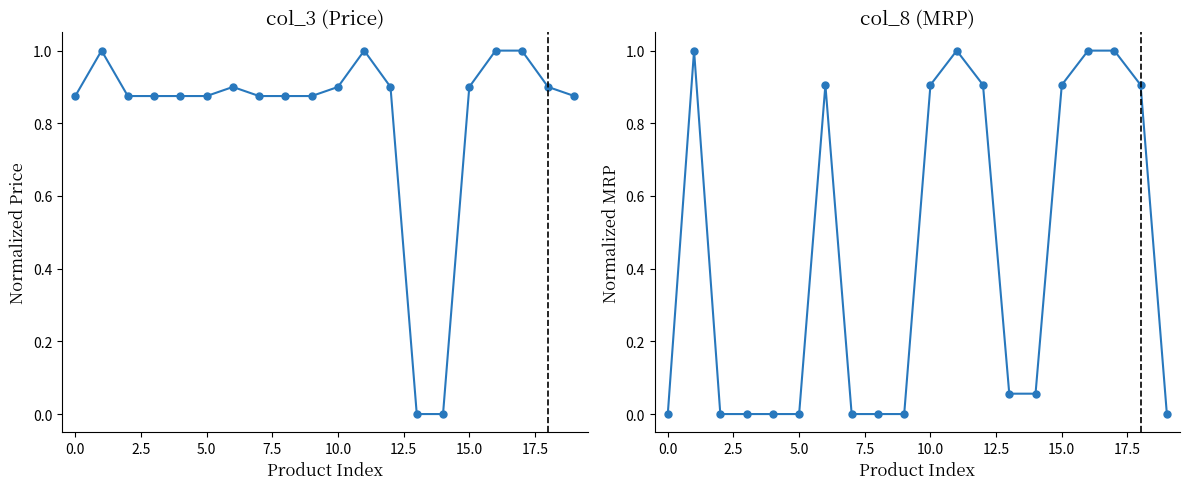

Reading right to left, extract all data points from this chart.

col_3: 0.9	0.9	1.0	1.0	0.9	0.0	0.0	0.9	1.0	0.9	0.9	0.9	0.9	0.9	0.9	0.9	0.9	0.9	1.0	0.9
col_8: 0.0	0.9	1.0	1.0	0.9	0.1	0.1	0.9	1.0	0.9	0.0	0.0	0.0	0.9	0.0	0.0	0.0	0.0	1.0	0.0